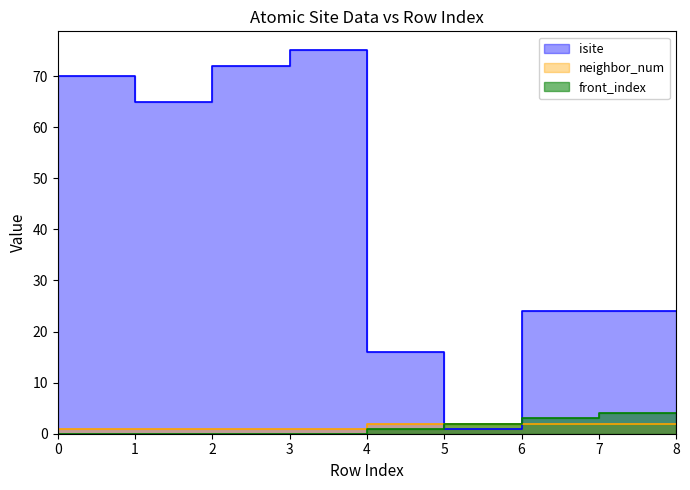

Which category has the lowest value in the isite series?

6